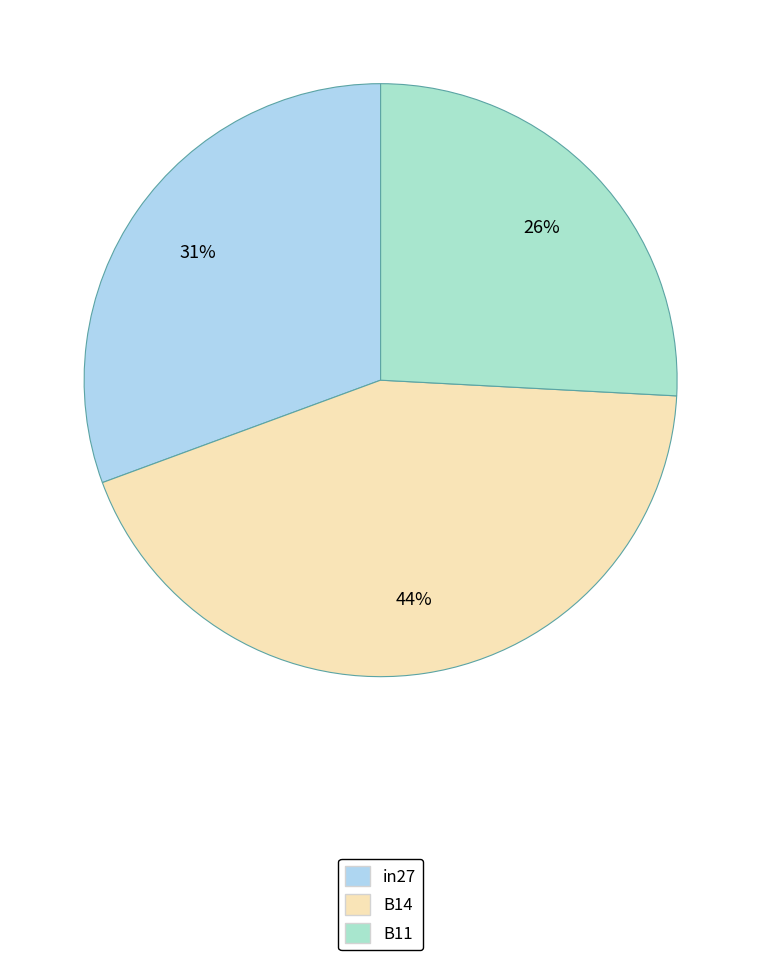

Which slice is the largest?

B14